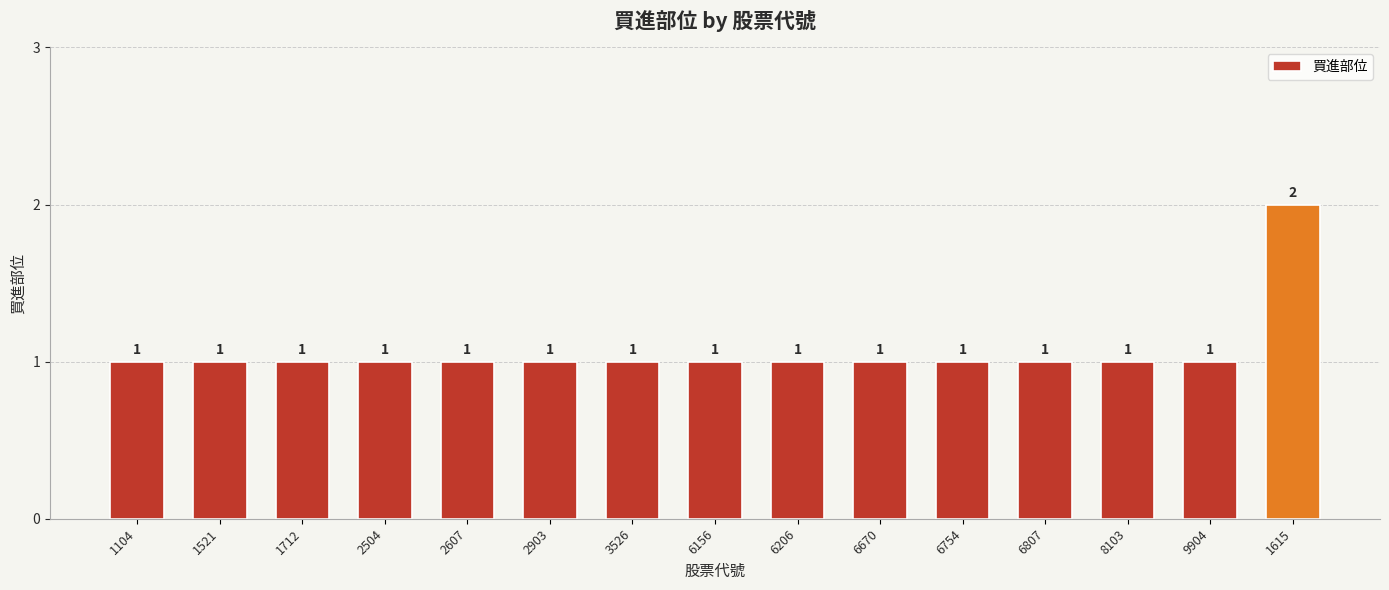

What is the average value?

1